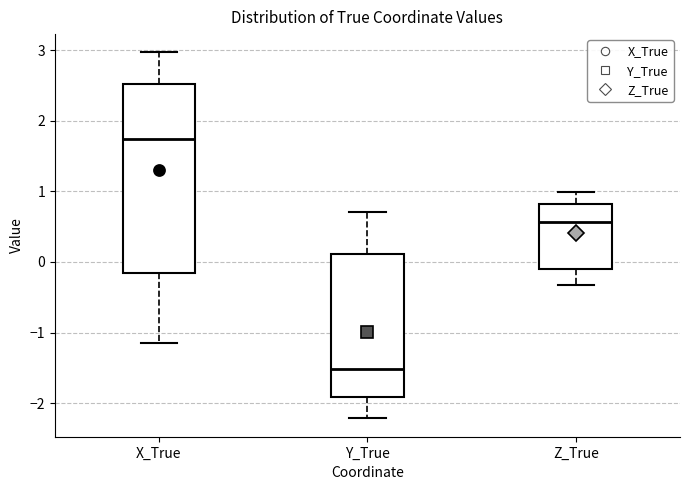

Which box has the highest median line?

X_True